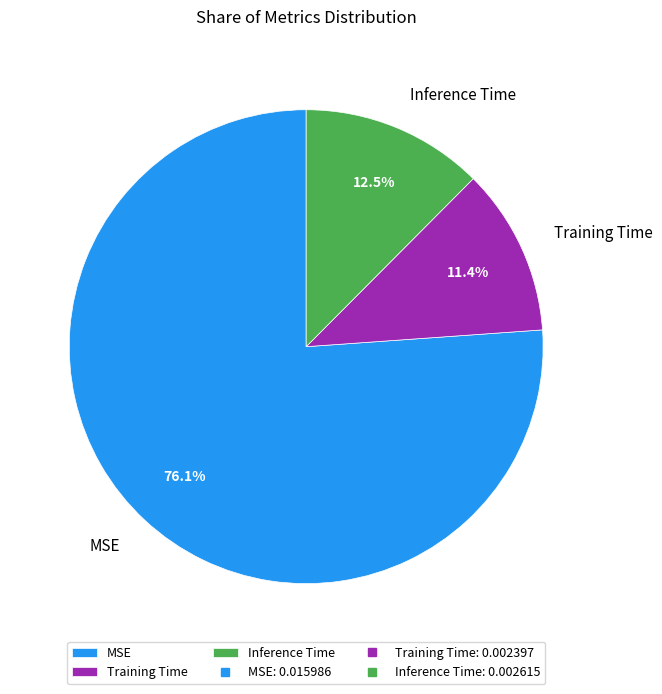

To the nearest percent, what is the average slice percentage?

33%